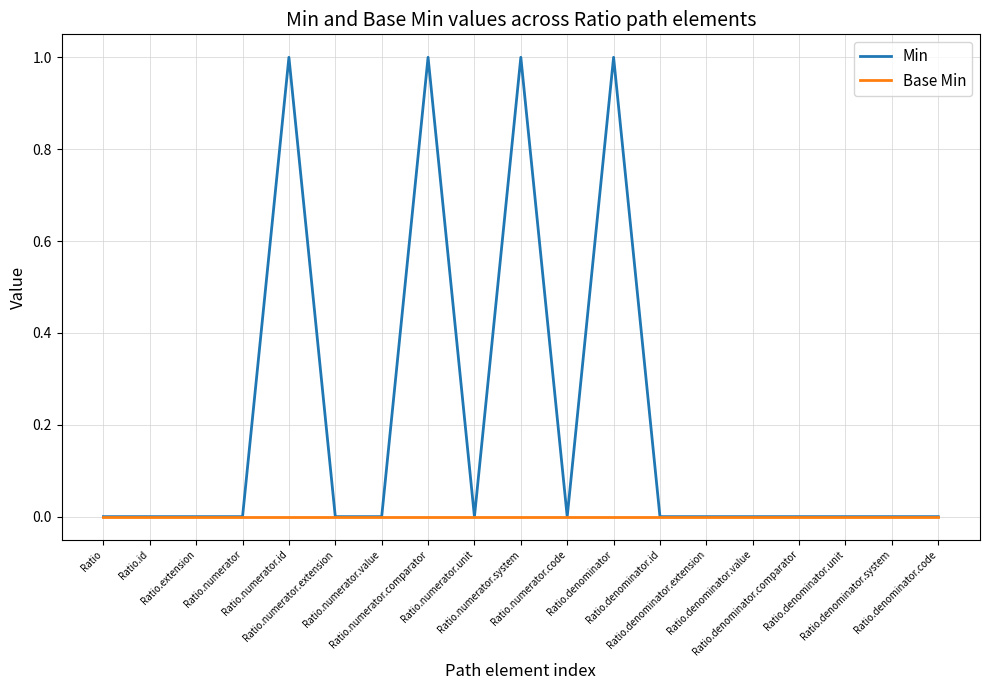

Which series has the largest total across all categories?

Min